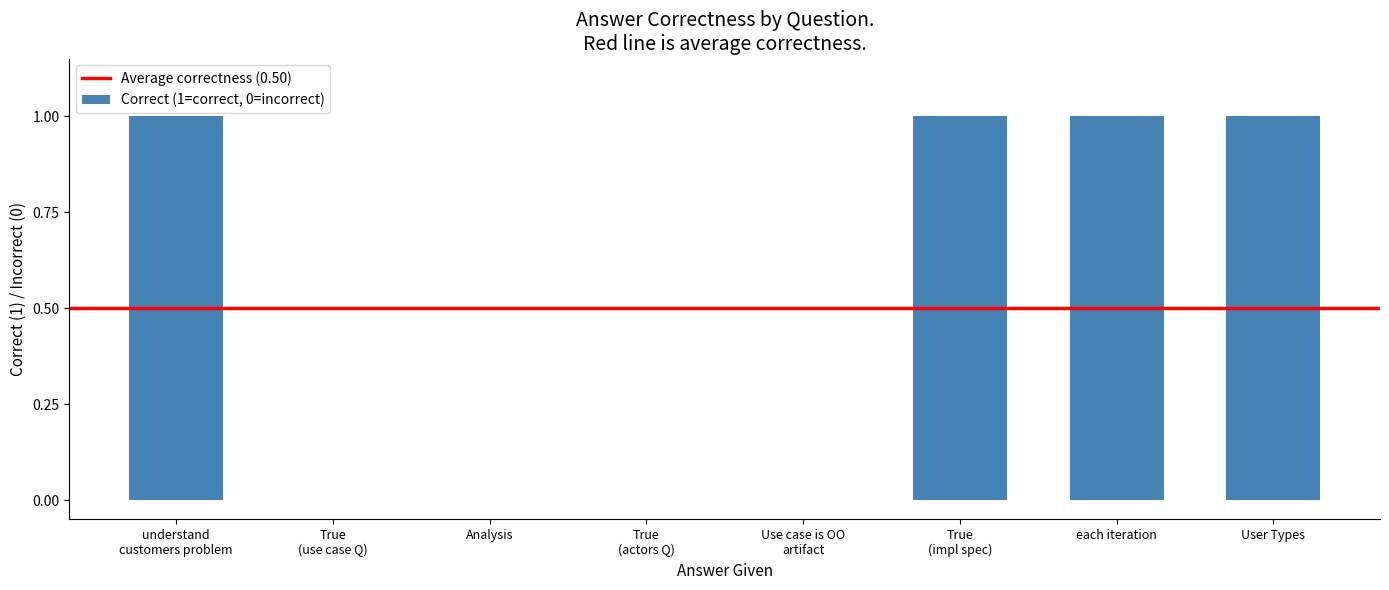

What is the sum of all values?

4